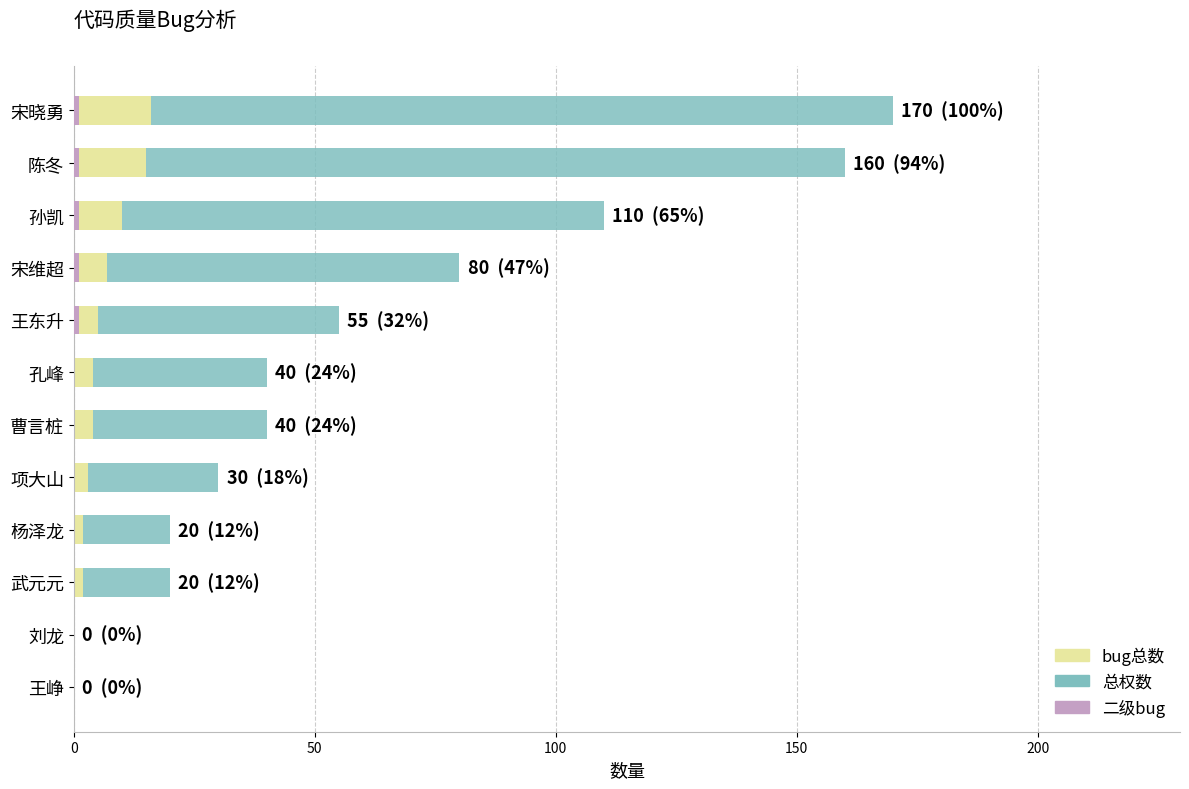

Which has a higher value, 孙凯 or 项大山?

孙凯